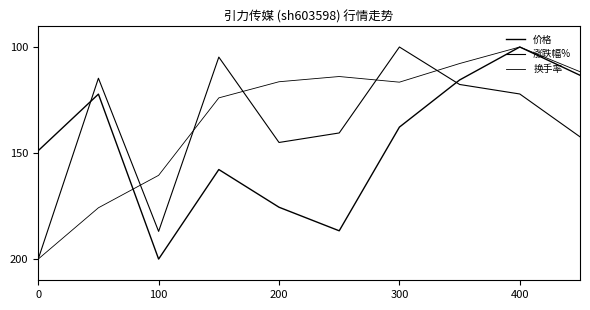

How many lines are shown in the chart?

3